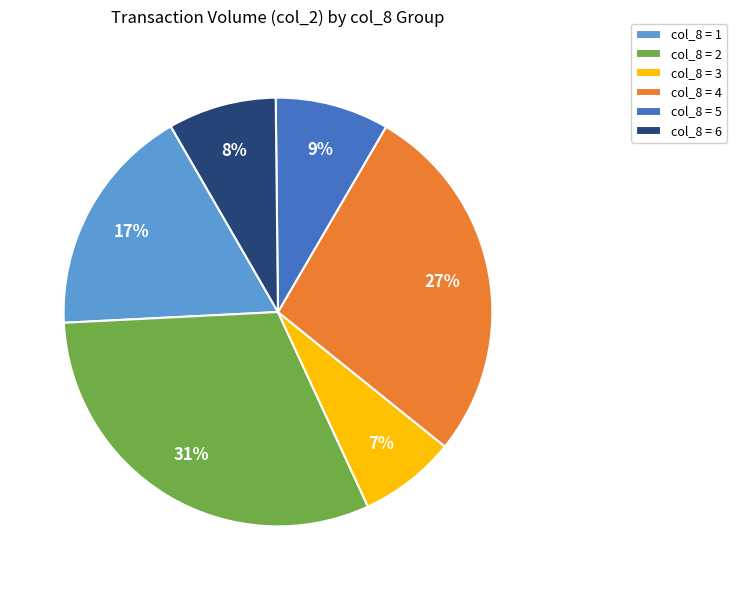

Do col_8 = 5 and col_8 = 6 together represent more than half of the pie?

No